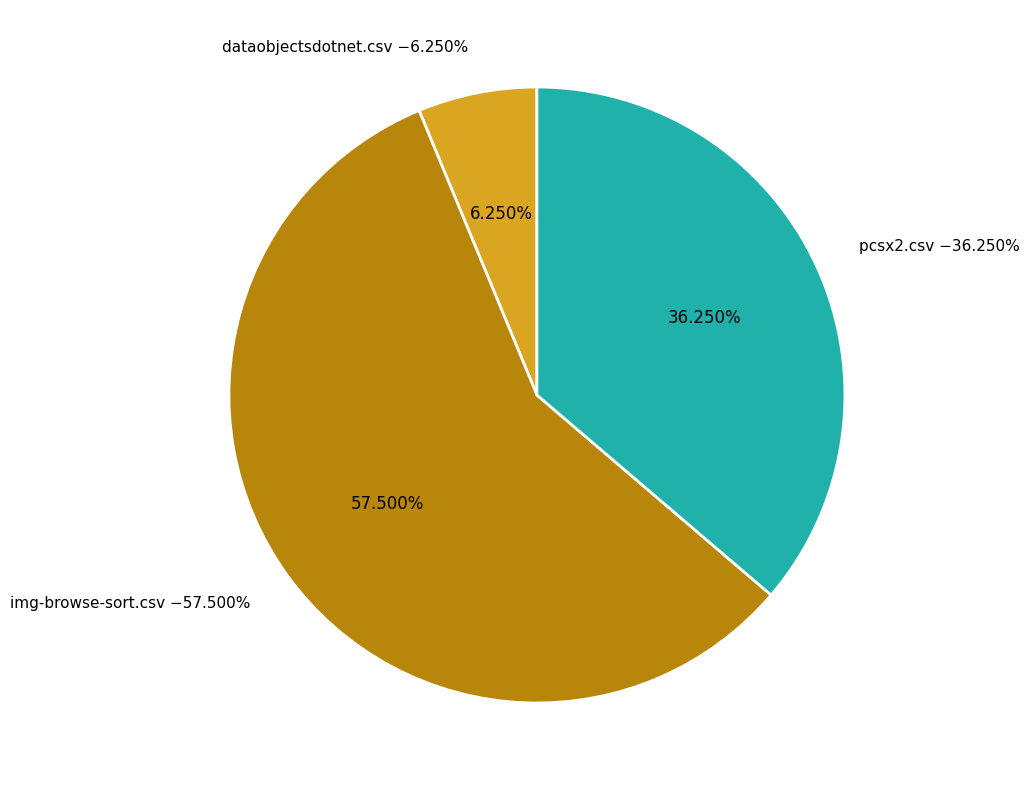

The img-browse-sort.csv slice represents 51% of the pie. True or false?

False